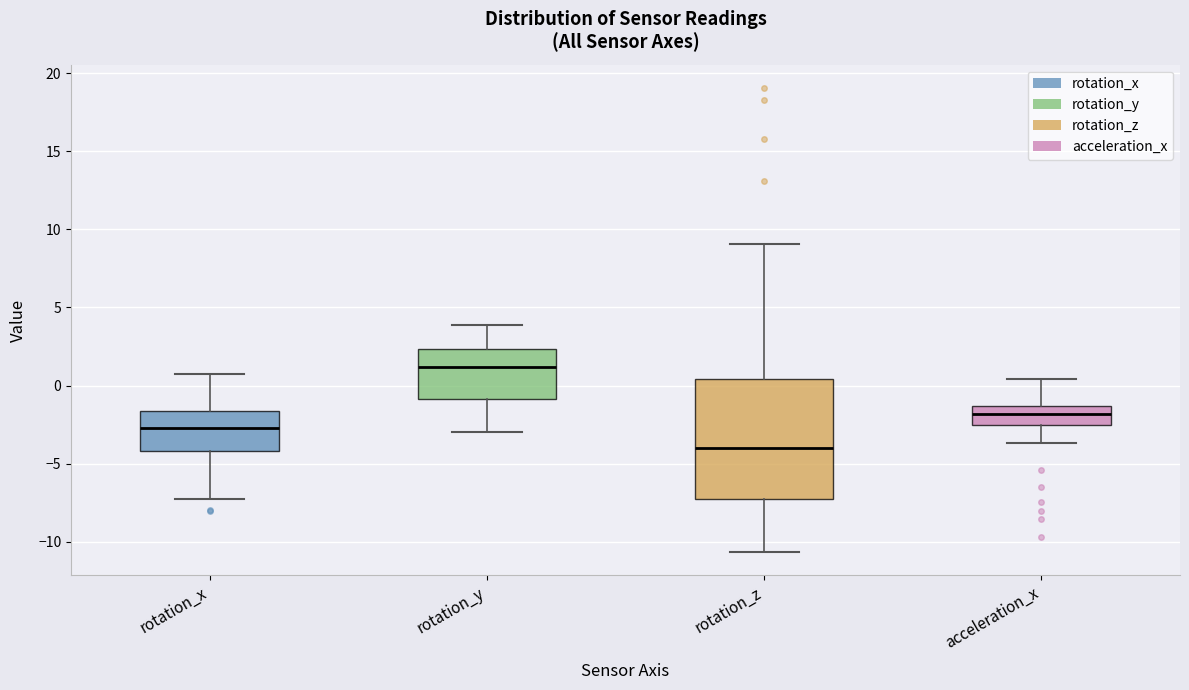

Reading left to right, transcribe this box plot: for each box, give where its median line is, the range the box spans, and where its two whiskers end, as read against the y-axis. The values are not printed on the chart, so give them approximately, as read against the axis.

rotation_x: median -2.5, box -4.0 to -1.5, whiskers -7.5 to 1.0
rotation_y: median 1.0, box -1.0 to 2.5, whiskers -3.0 to 4.0
rotation_z: median -4.0, box -7.5 to 0.5, whiskers -10.5 to 9.0
acceleration_x: median -2.0, box -2.5 to -1.5, whiskers -3.5 to 0.5